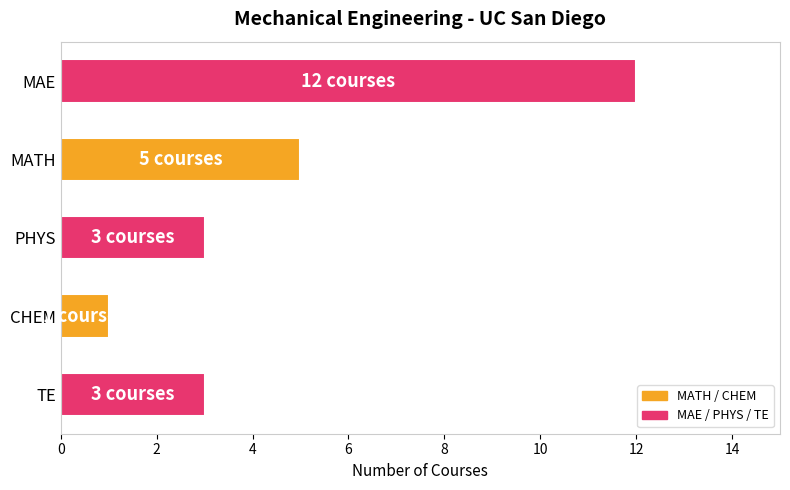

Is it true that the value at PHYS is 3?

True